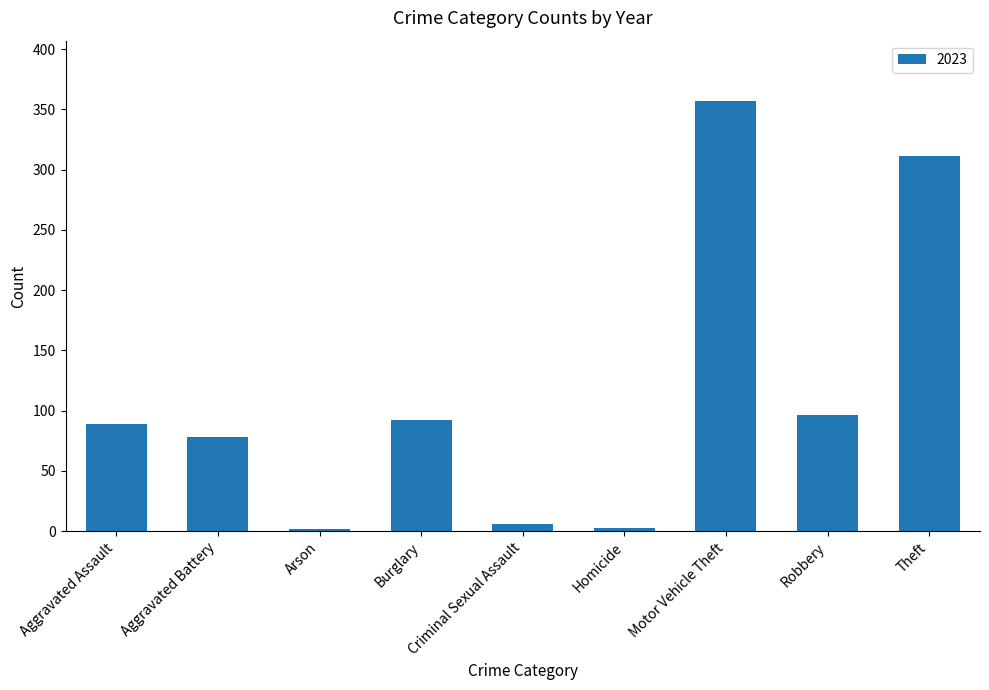

At which label is the value closest to 179?

Robbery